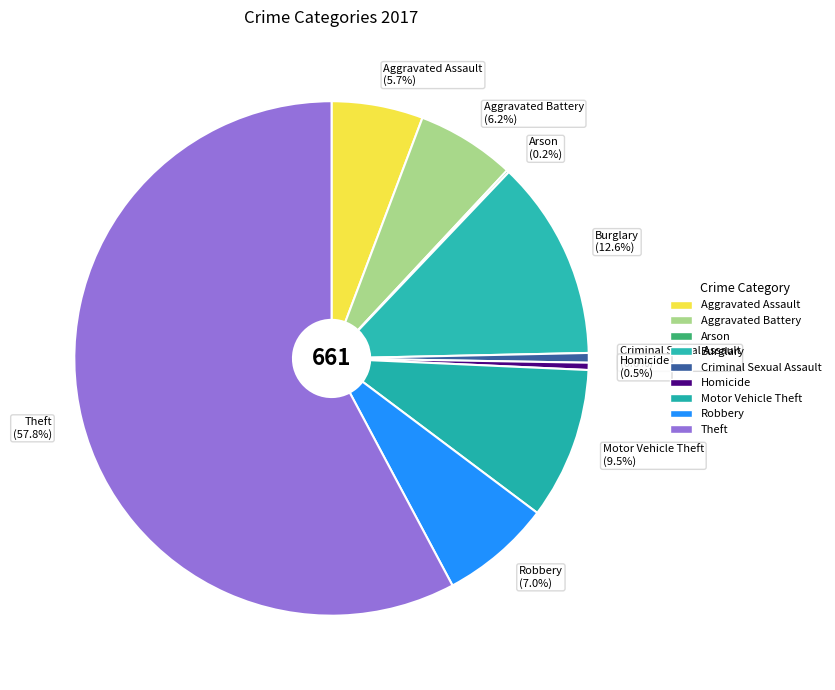

What percentage is the Theft slice, to the nearest percent?

58%